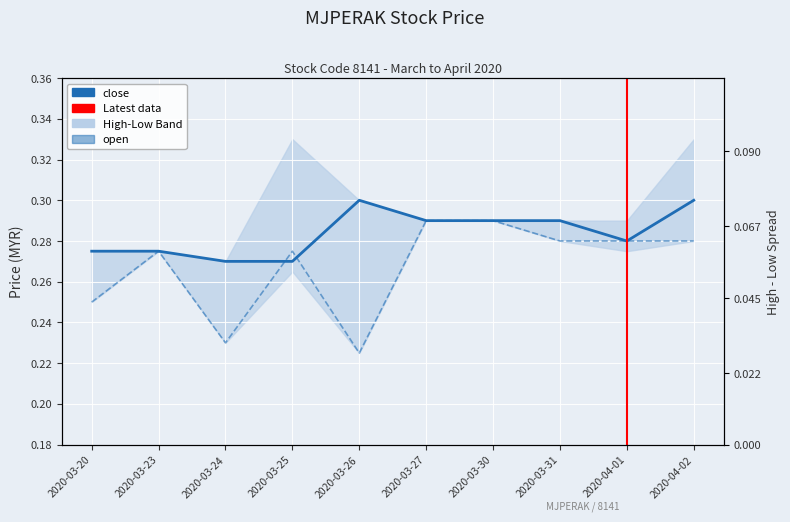

At which label is close closest to 0?

2020-03-24